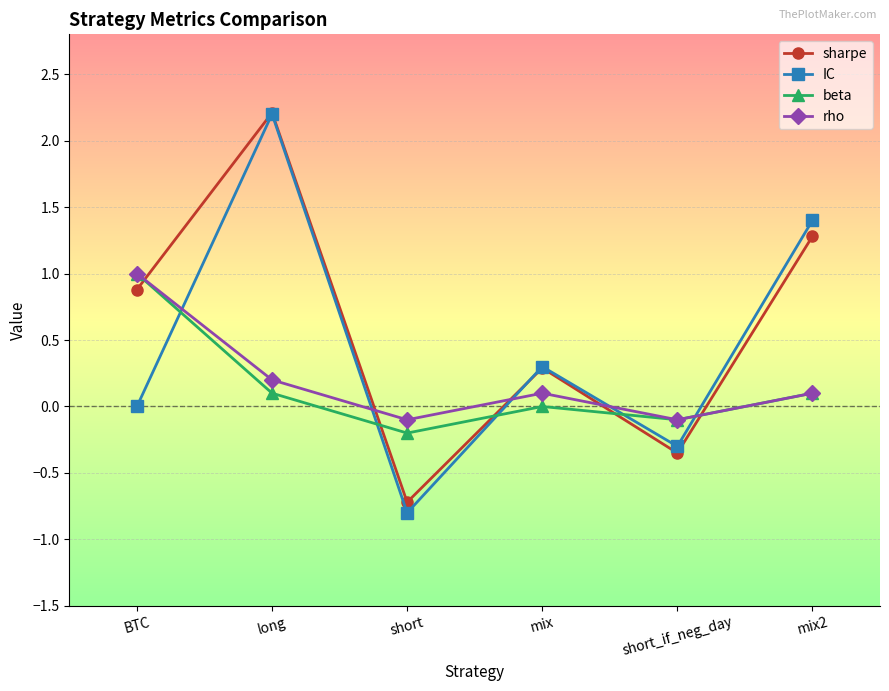

Where is the first local minimum for rho?

short